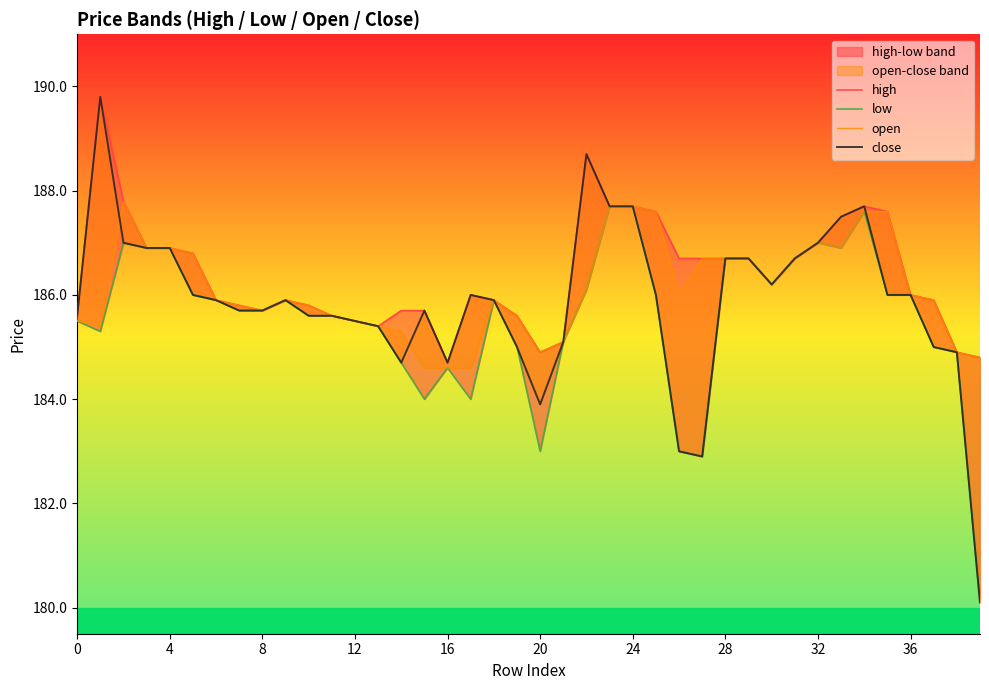

Is the value of high at 34 greater than the value of close at 14?

Yes